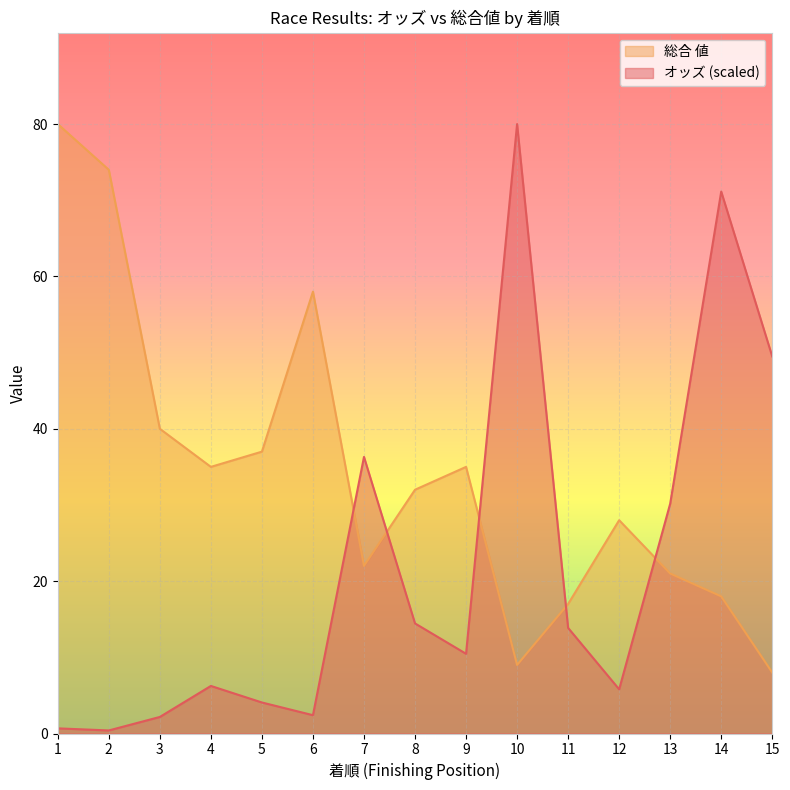

What is the total value across all series at 15?

57.5